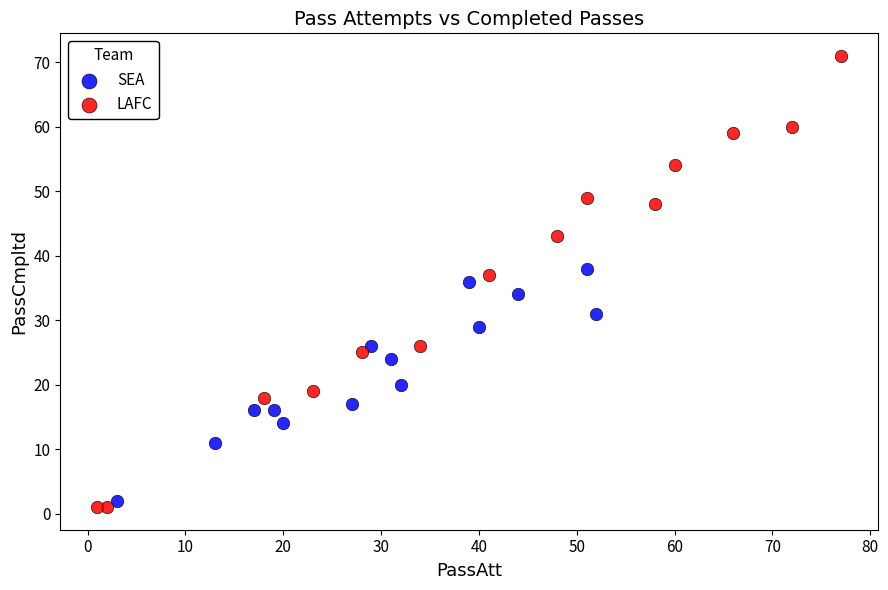

Which series contains the highest Y value?

LAFC